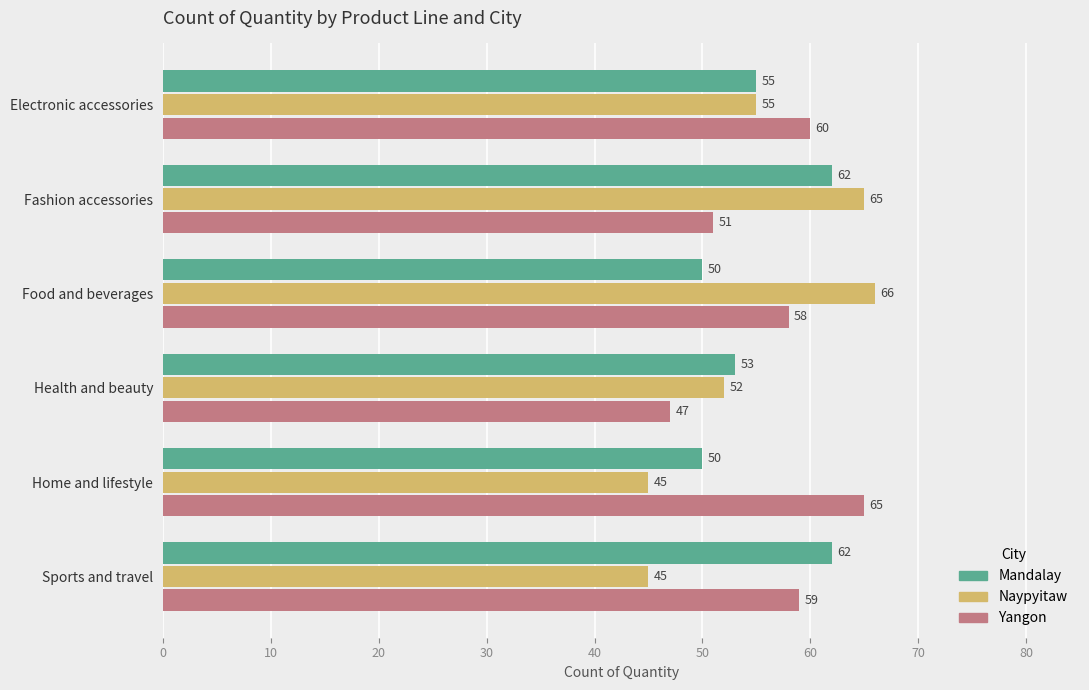

What is the highest value of the Yangon series?

65